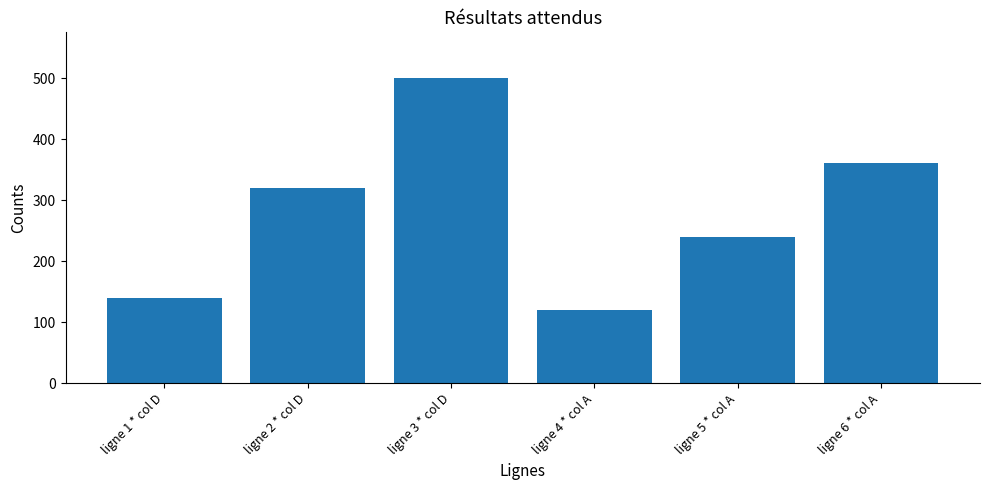

What is the sum of all values?

1680